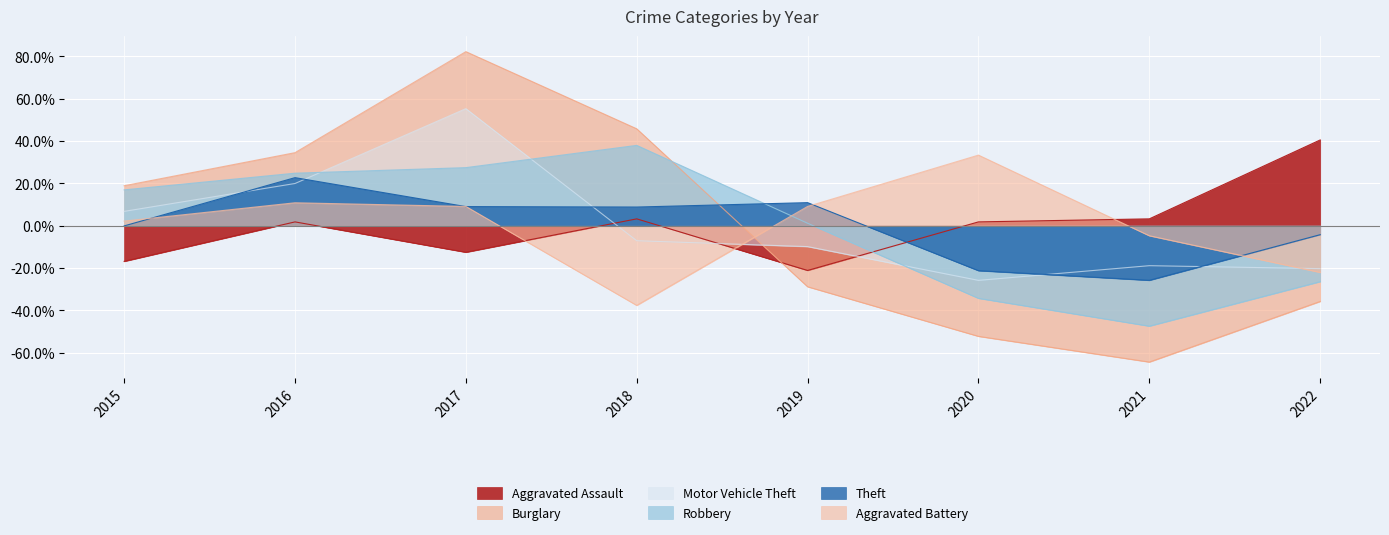

How many values in Aggravated Battery are below zero?

3